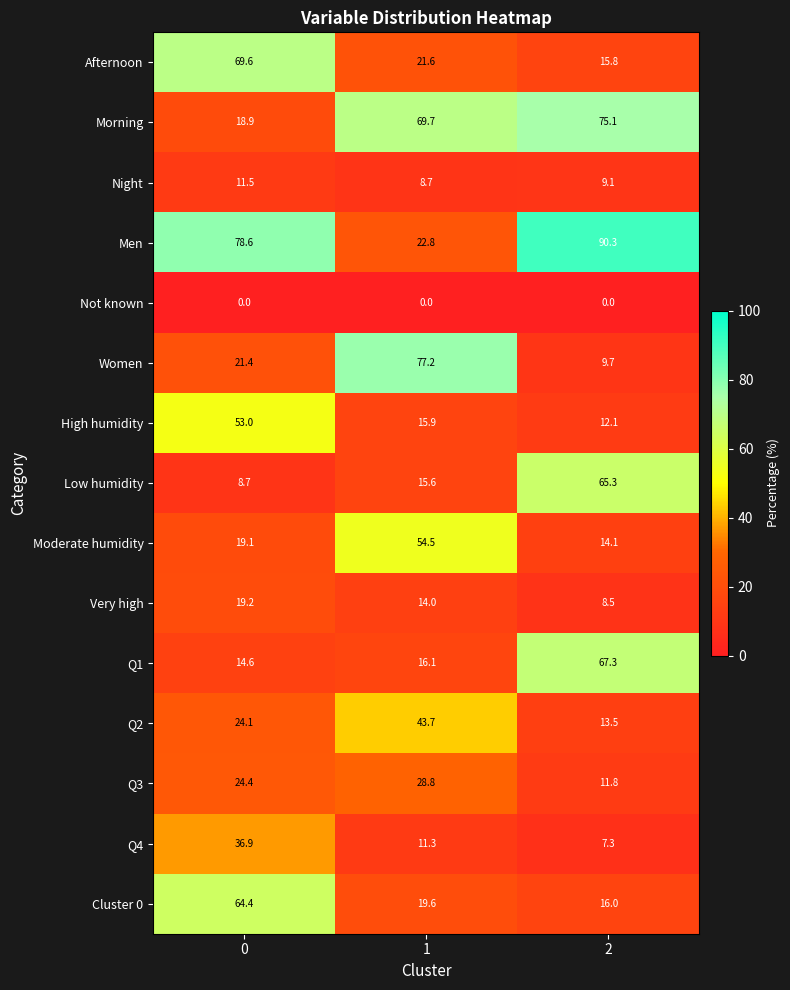

What is the total value across all series at 1?

419.5